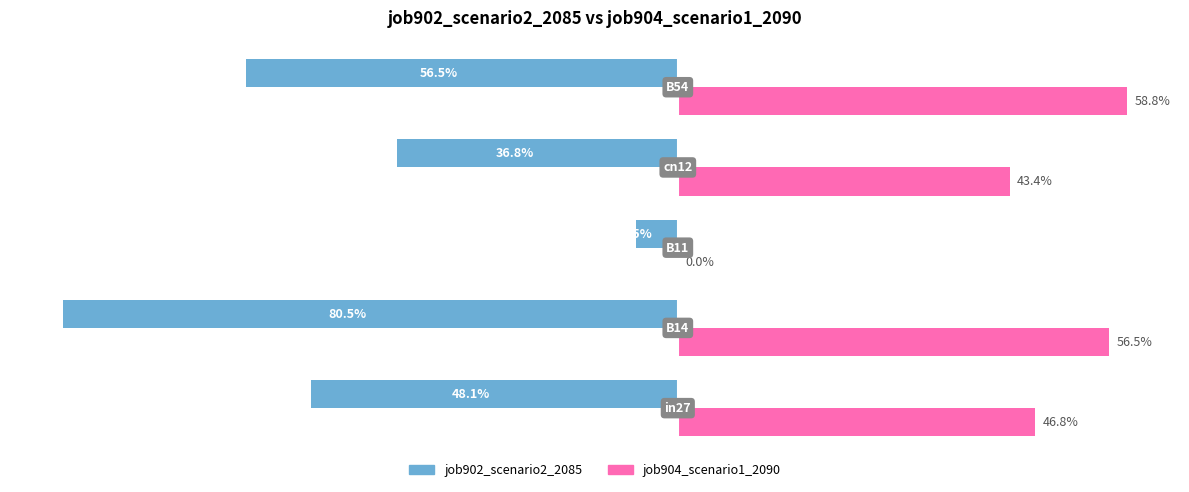

What are all the series names shown in the legend?

job902_scenario2_2085, job904_scenario1_2090